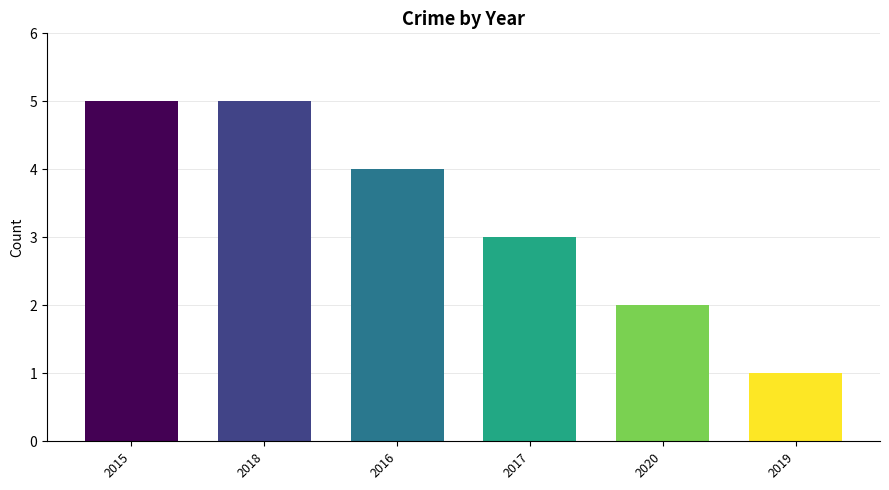

Reading left to right, what are all the values shown in this chart?

5	5	4	3	2	1